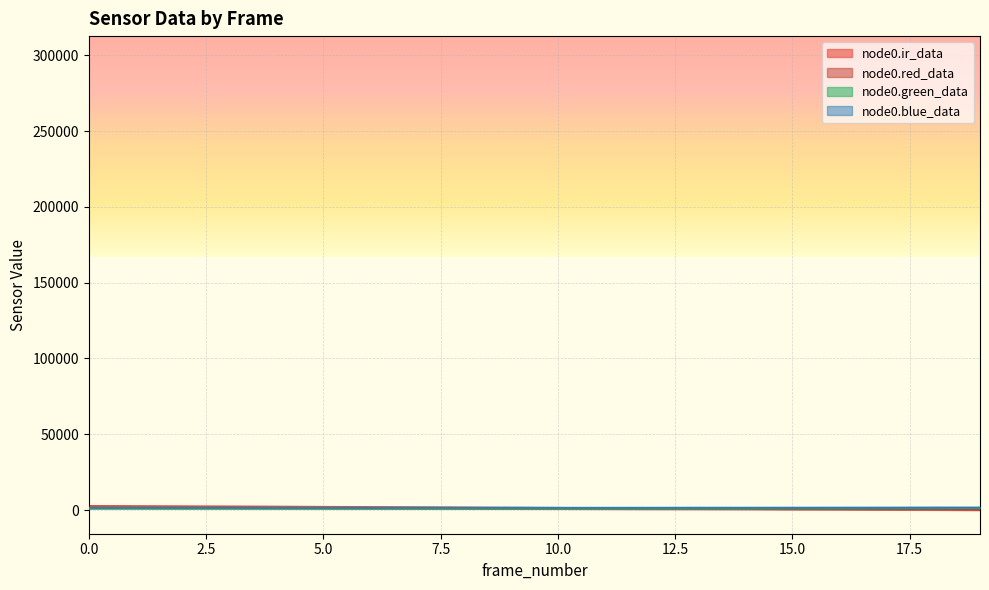

The value of node0.green_data at 18 is 1400. True or false?

True